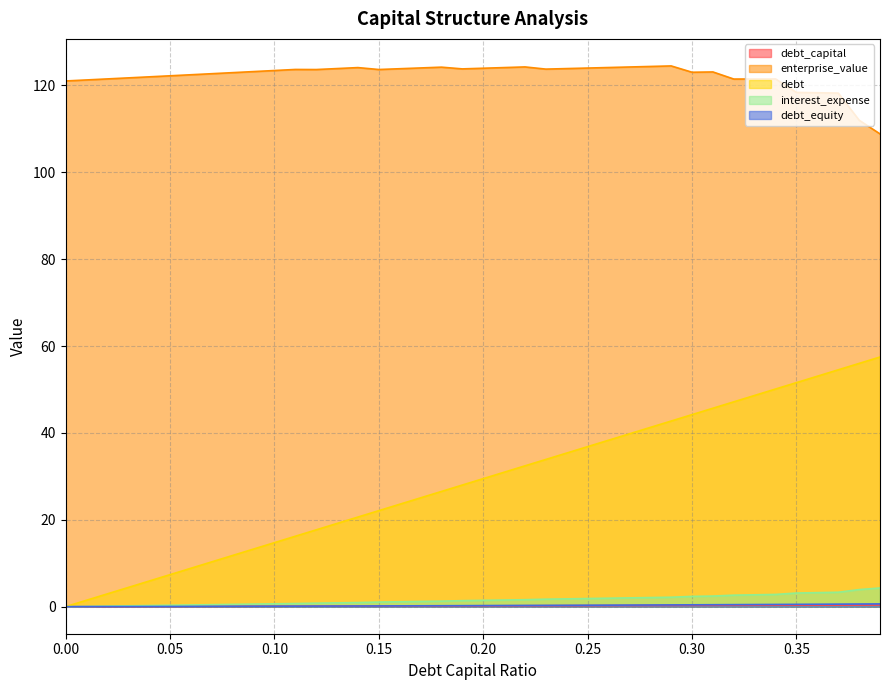

Between 0.15 and 0.11, which is larger?

0.15